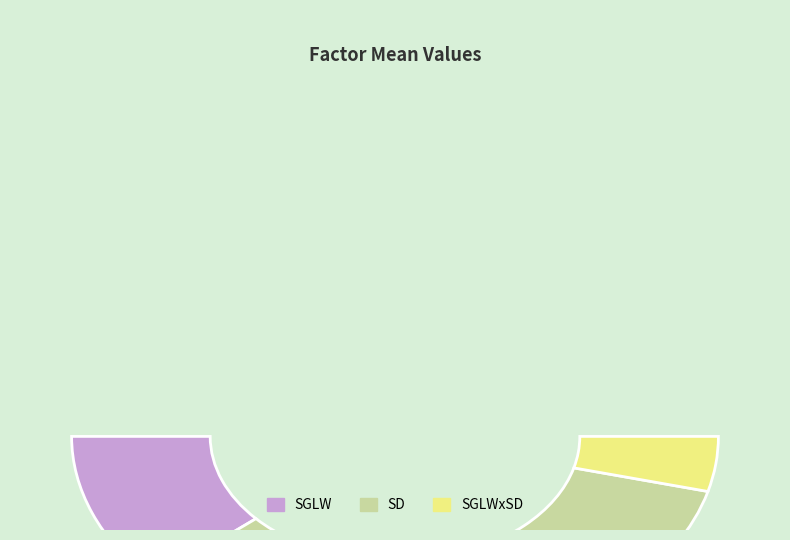

Count the number of slices in the pie.

3